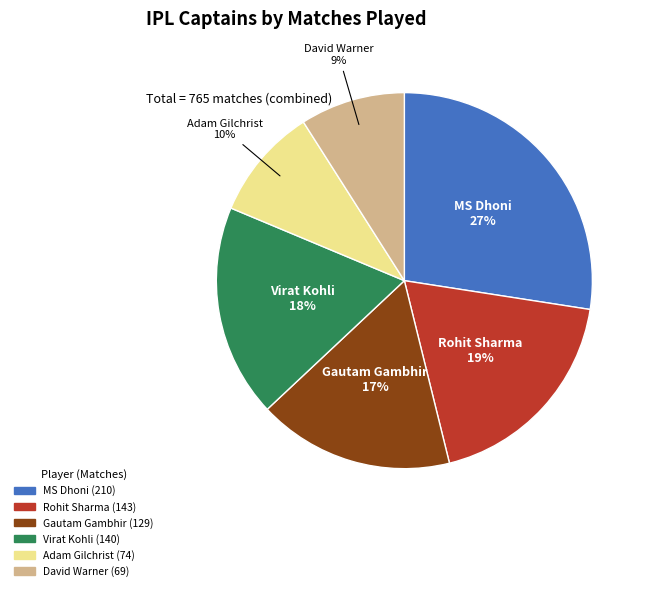

How many segments does this pie chart have?

6